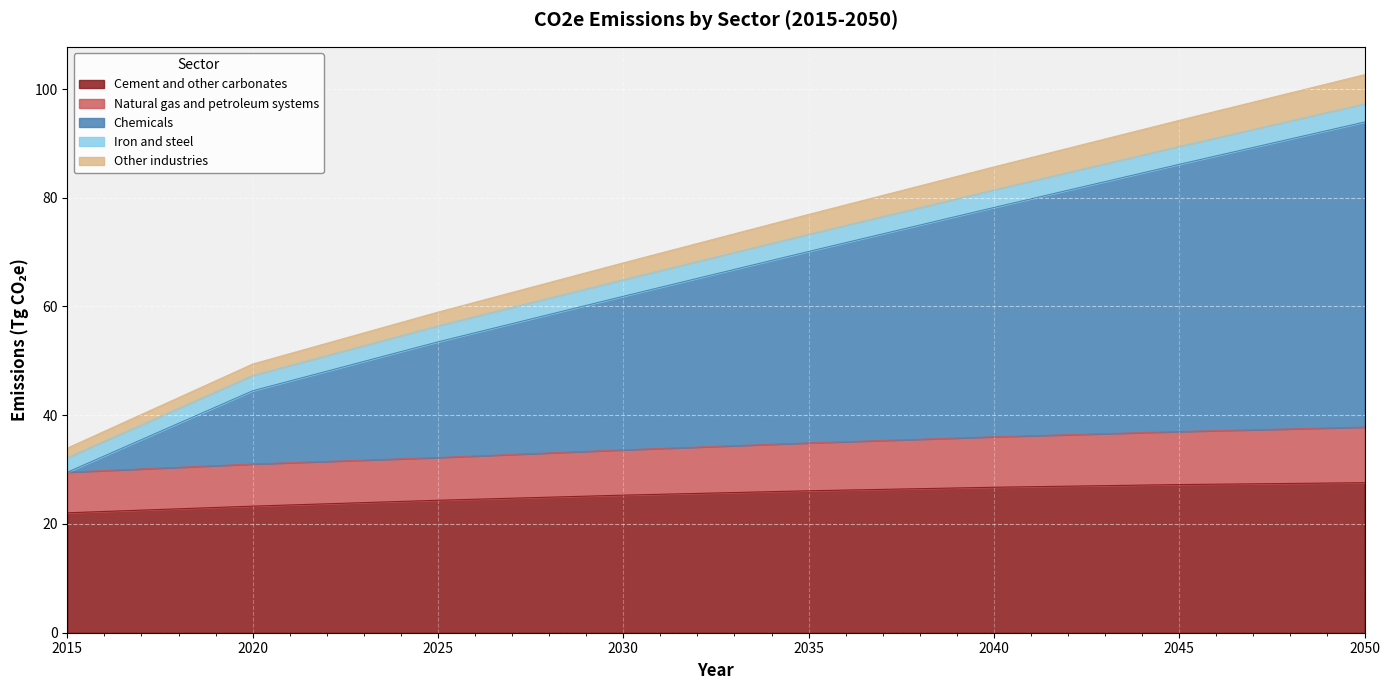

Is it true that Cement and other carbonates equals 27.2 at 2045?

True